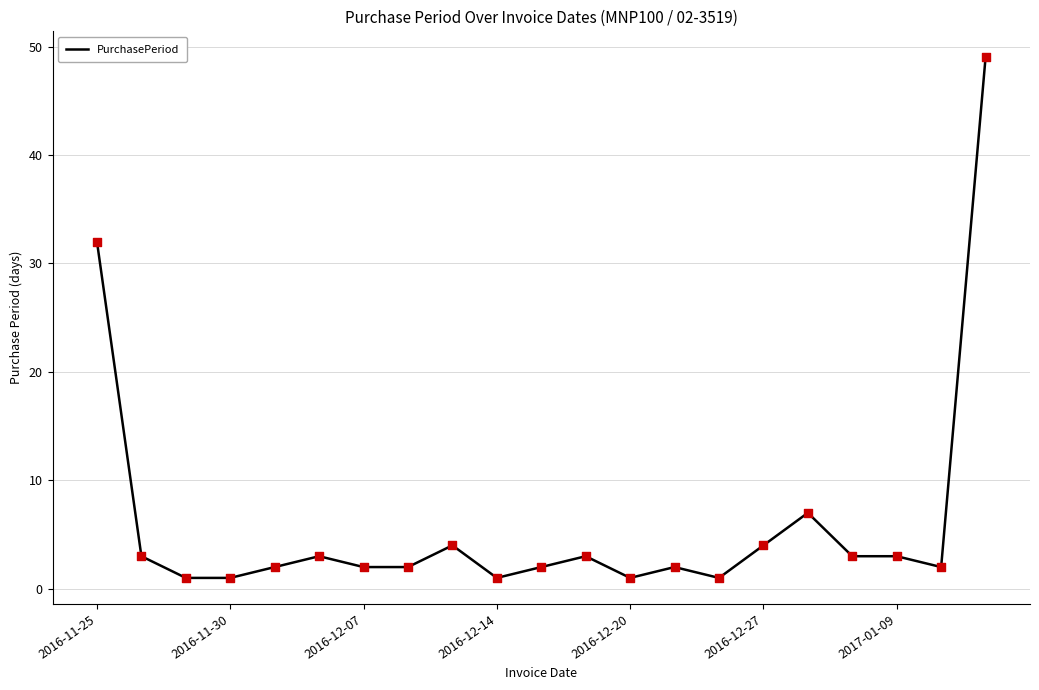

What is the difference between the maximum and minimum values?

48